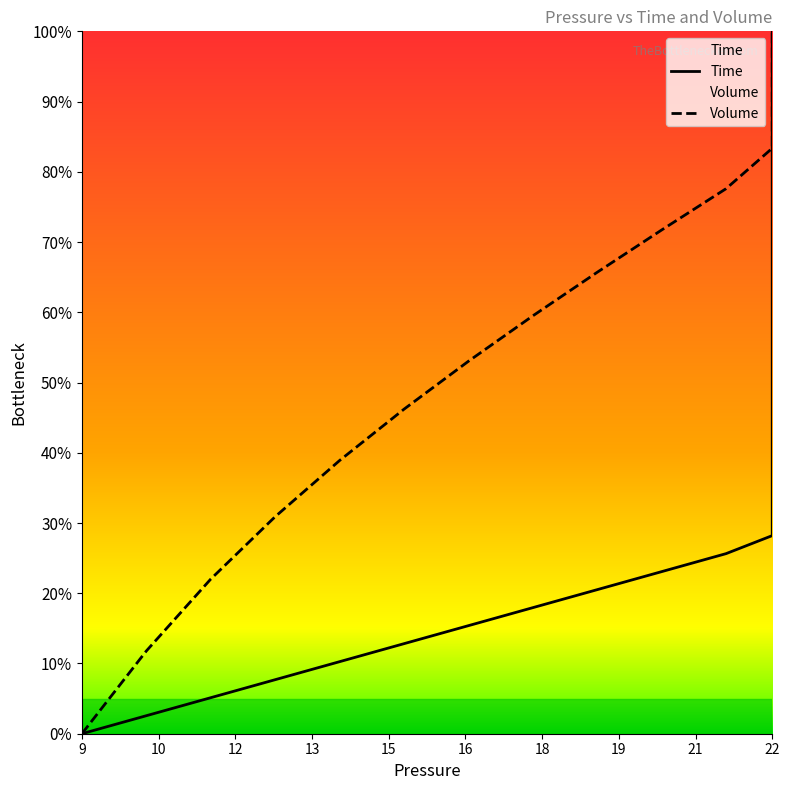

True or false: Time and Volume intersect in this chart.

False